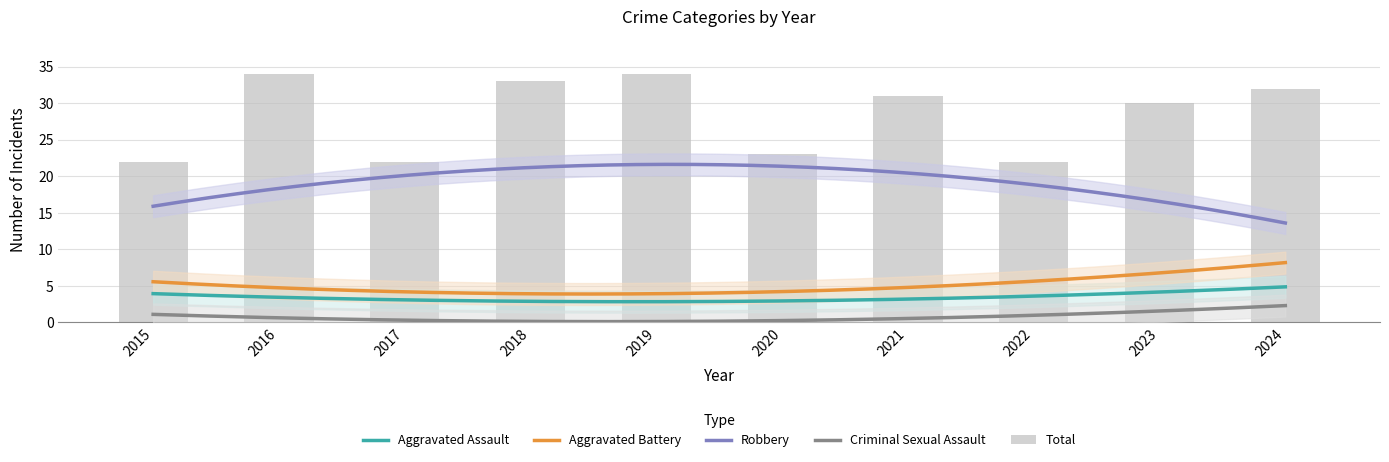

Which series has the largest total across all categories?

Total